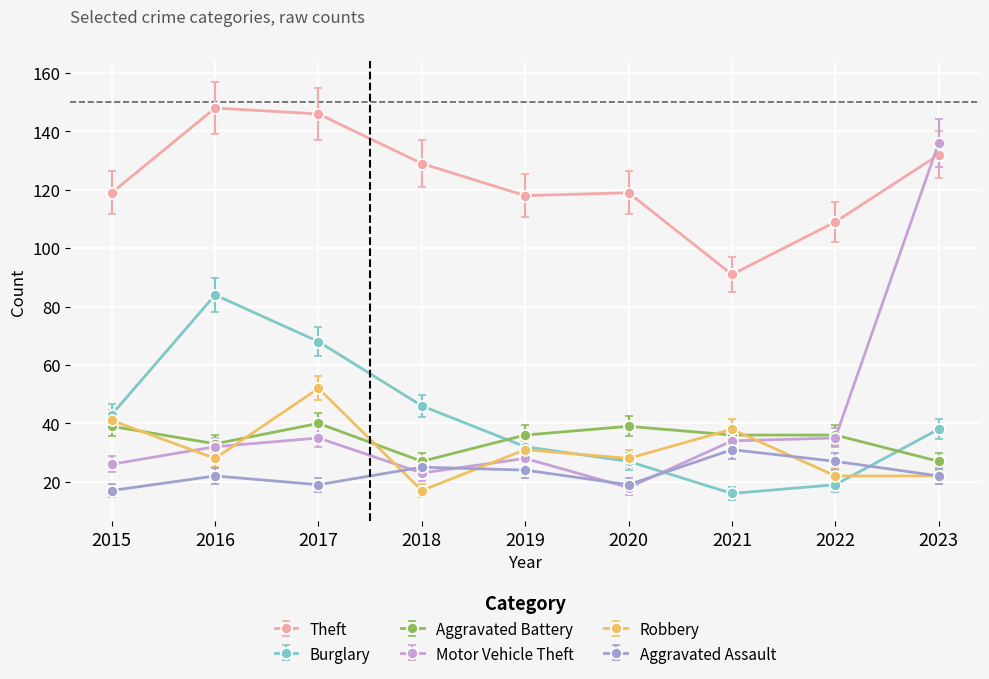

Where does the Robbery series first go above 28?

2015